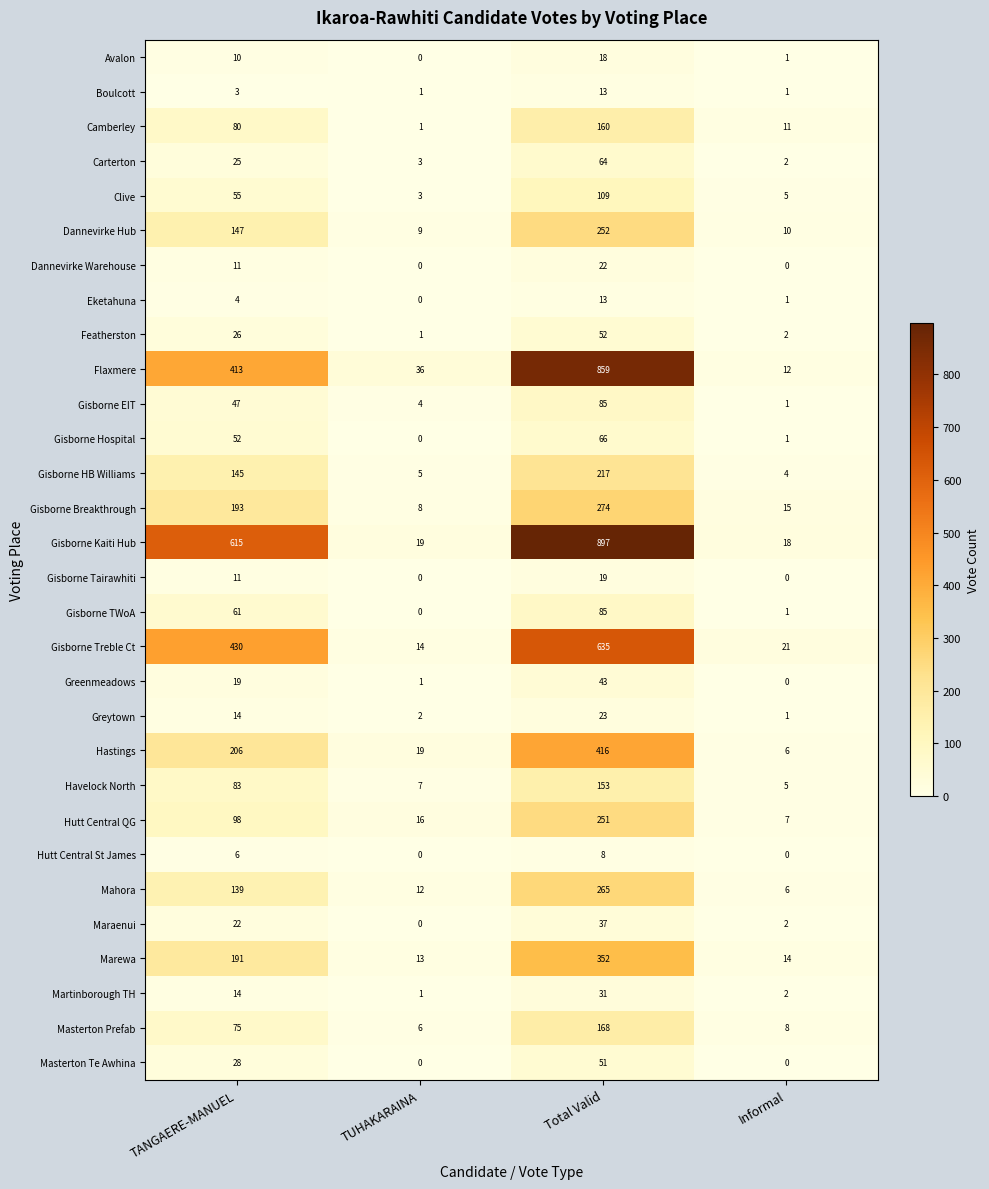

At how many categories does at least one series exceed 180?

2